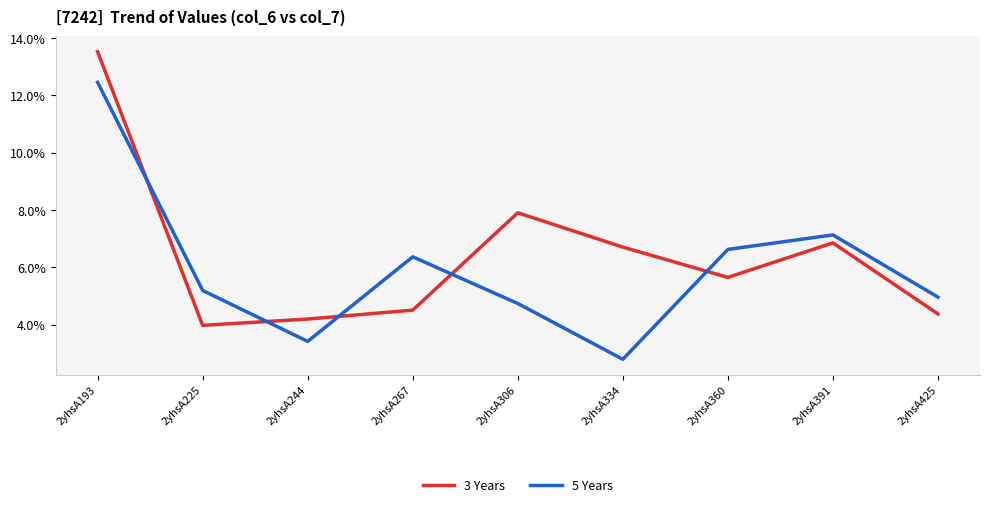

After their last crossing, which series has the higher values: 5 Years or 3 Years?

5 Years